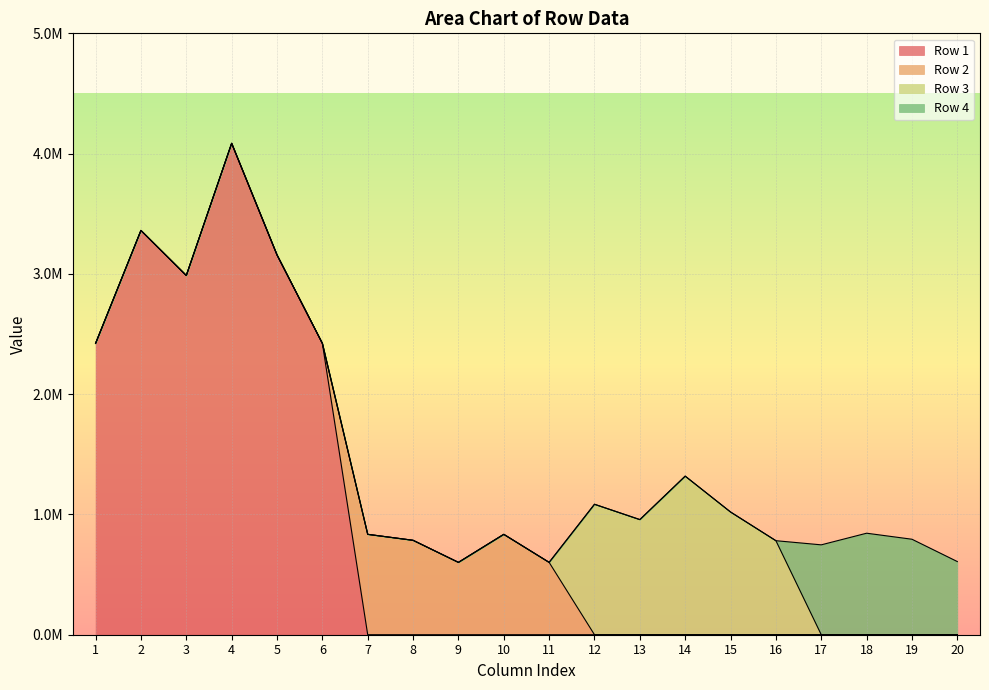

Does the chart display data point markers on the line(s)?

No